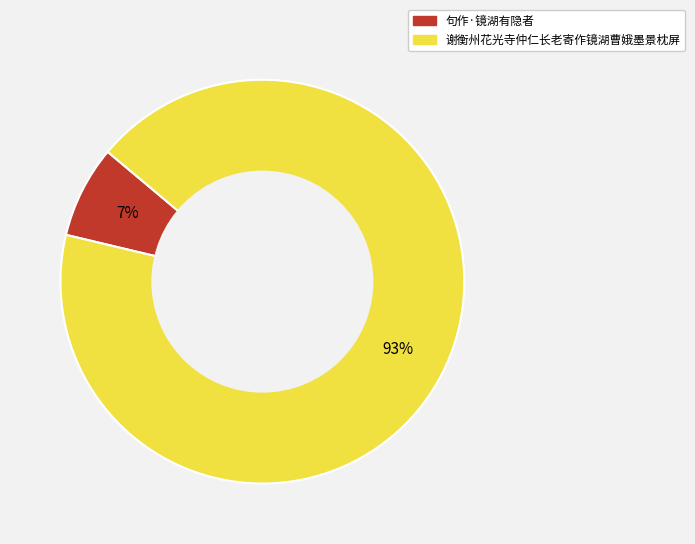

Count the number of slices in the pie.

2